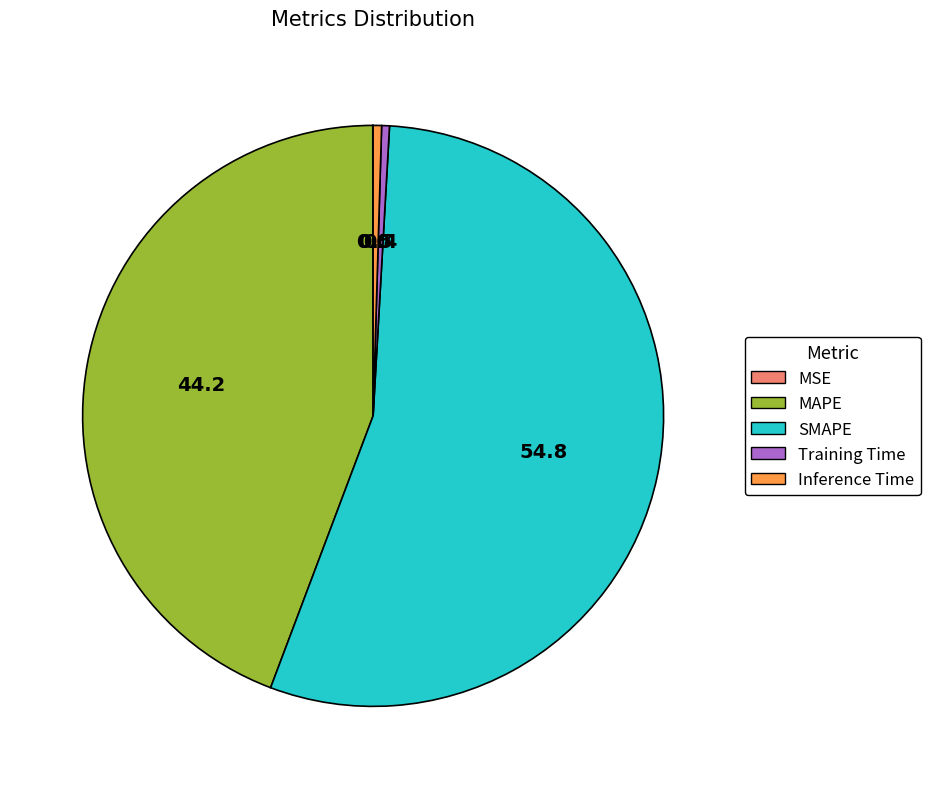

Is the sum of Inference Time and SMAPE greater than half?

Yes